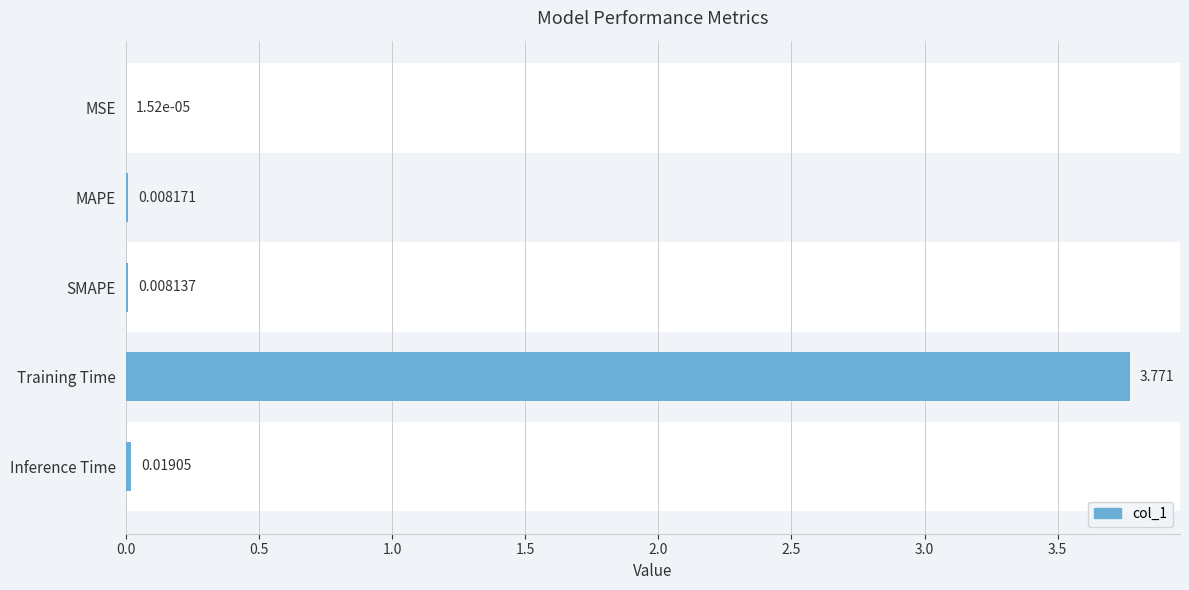

Between Training Time and Inference Time, which is larger?

Training Time